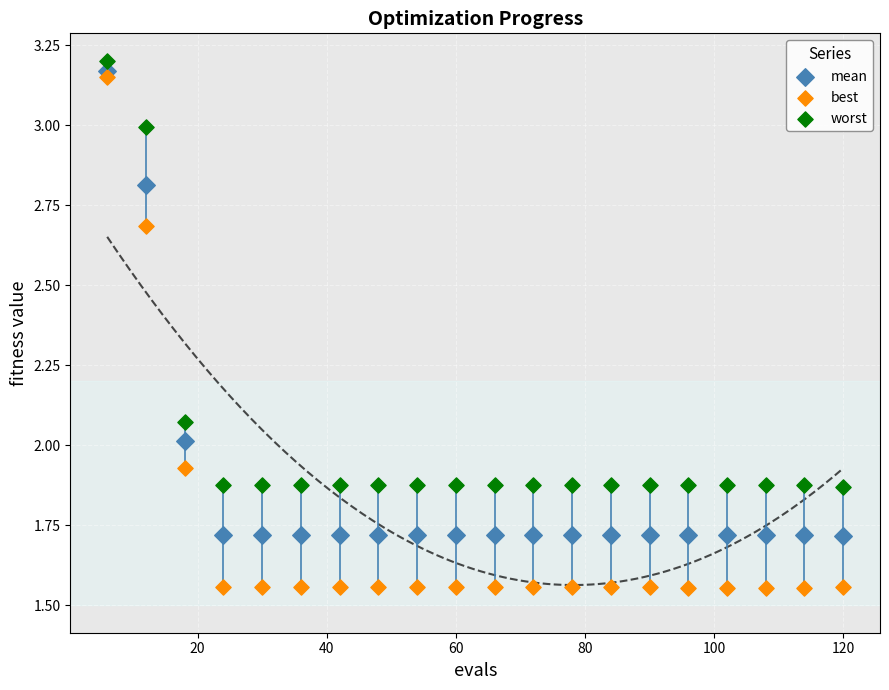

Which series has the largest Y range (max minus min)?

best